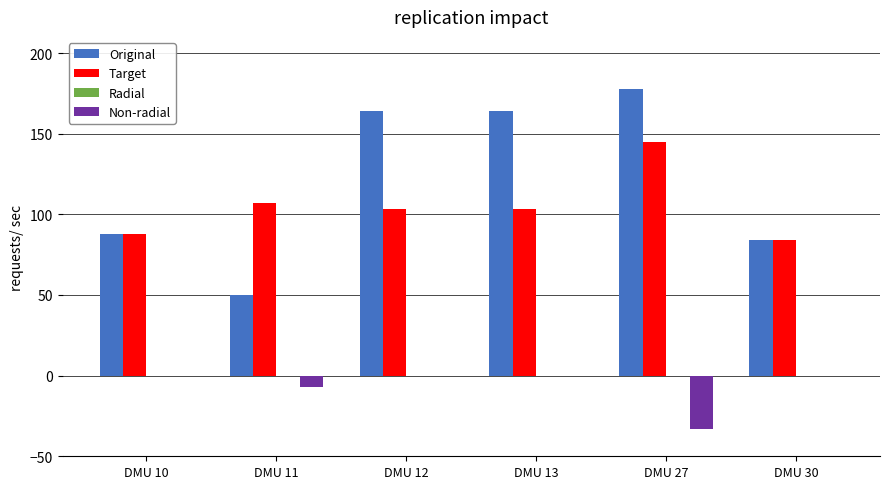

The value of Target at DMU 13 is 58.8. True or false?

False